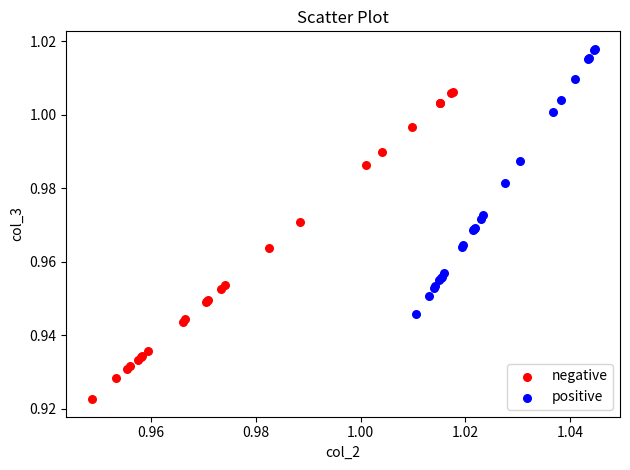

Which series has the widest spread of Y values?

negative